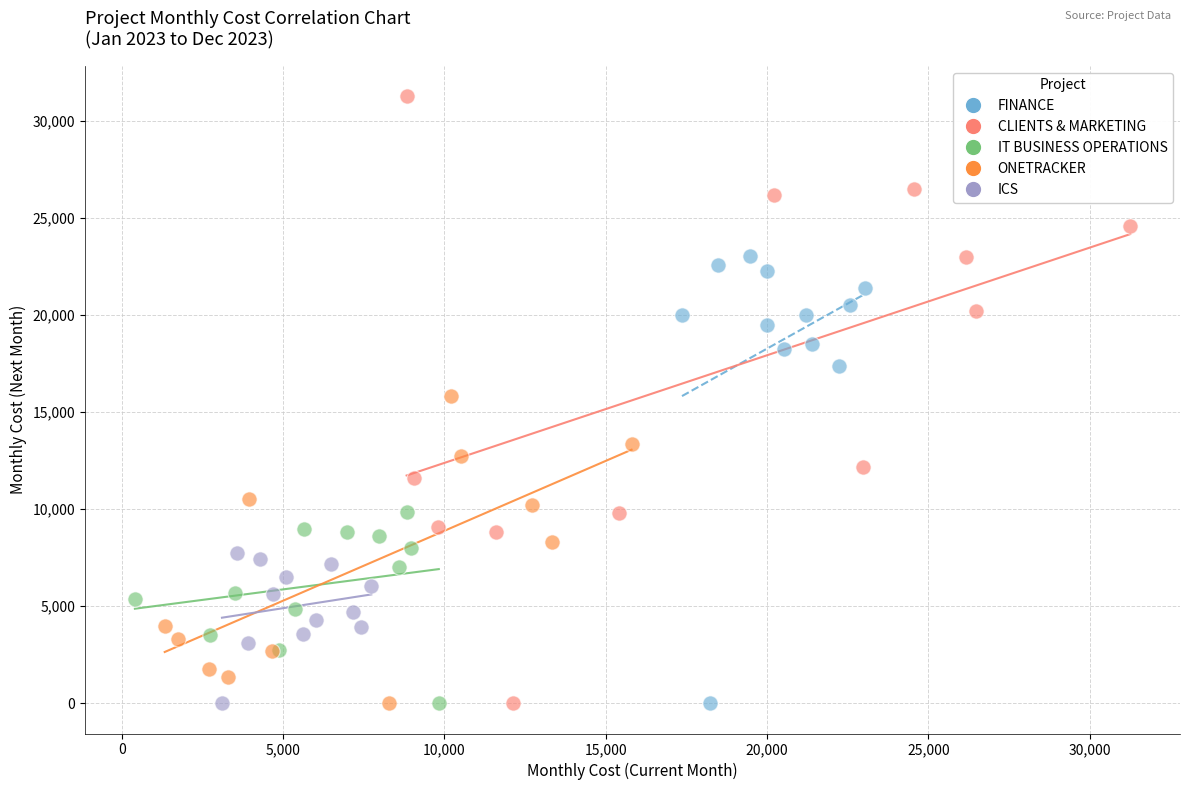

Which series reaches the maximum Y coordinate?

CLIENTS & MARKETING